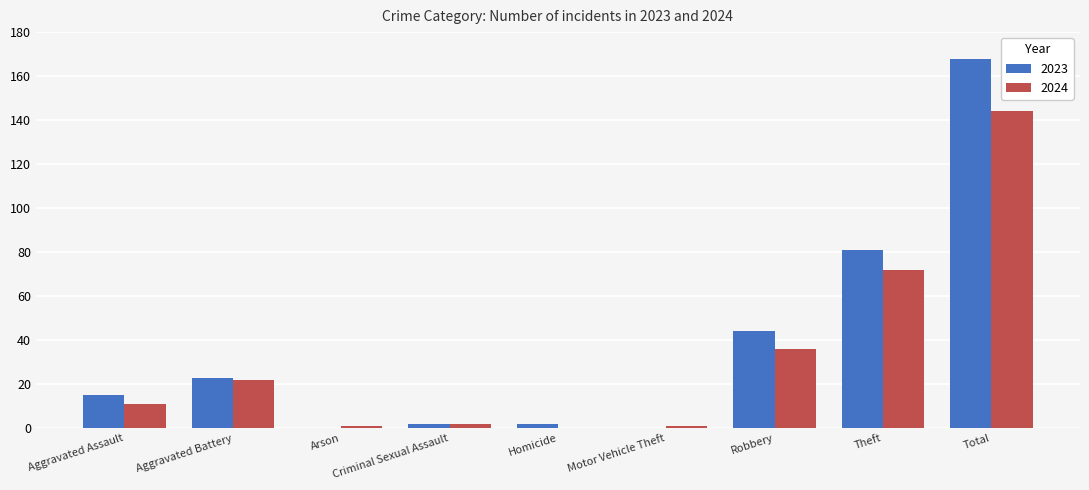

Which series has the largest total across all categories?

2023